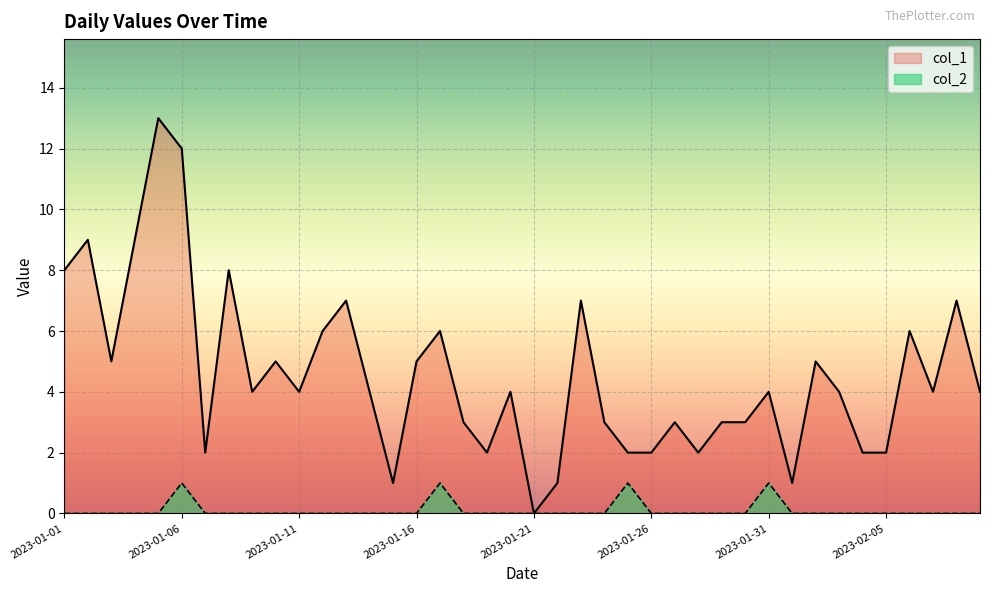

What is the sum of all col_2 values?

4